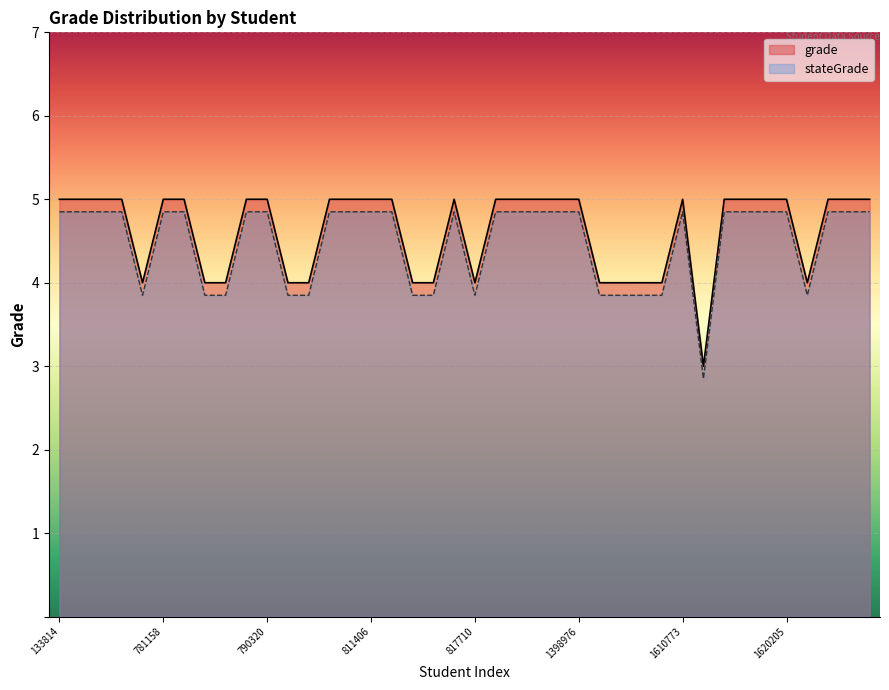

What position from the left is 1223995?

33